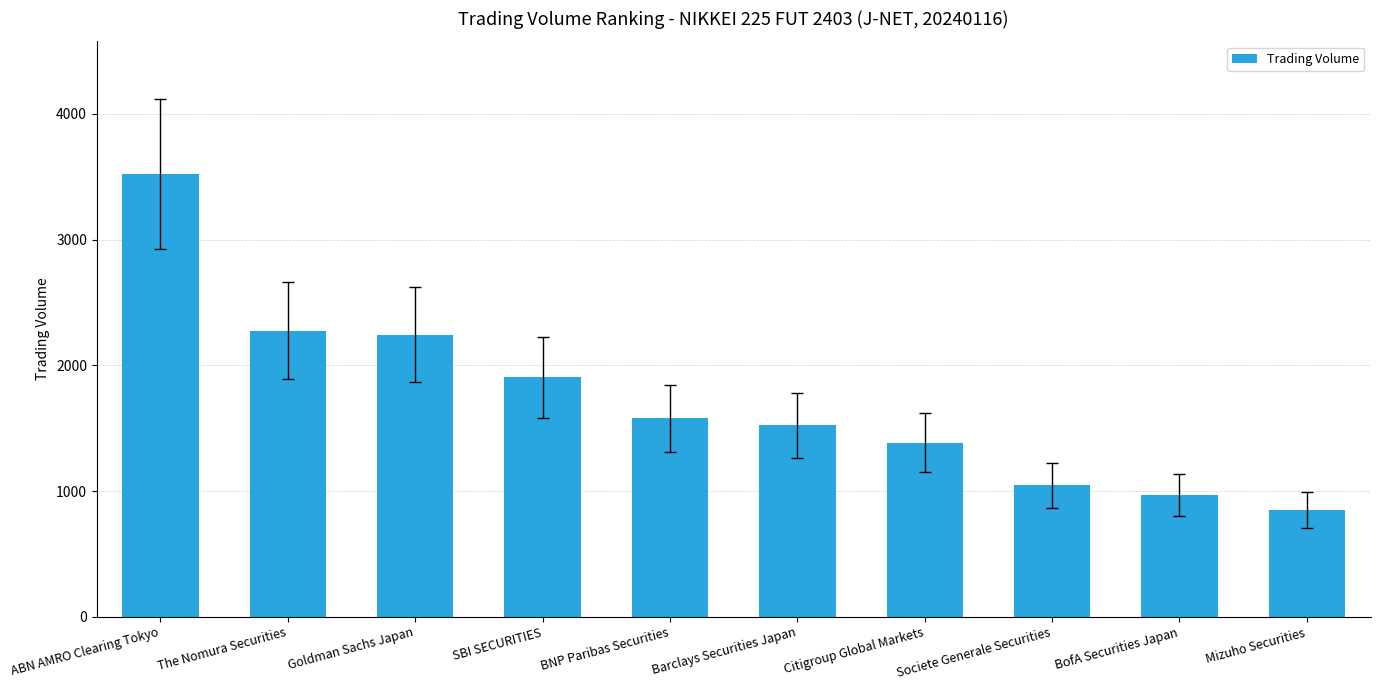

What is the approximate value at BNP Paribas Securities?

1577